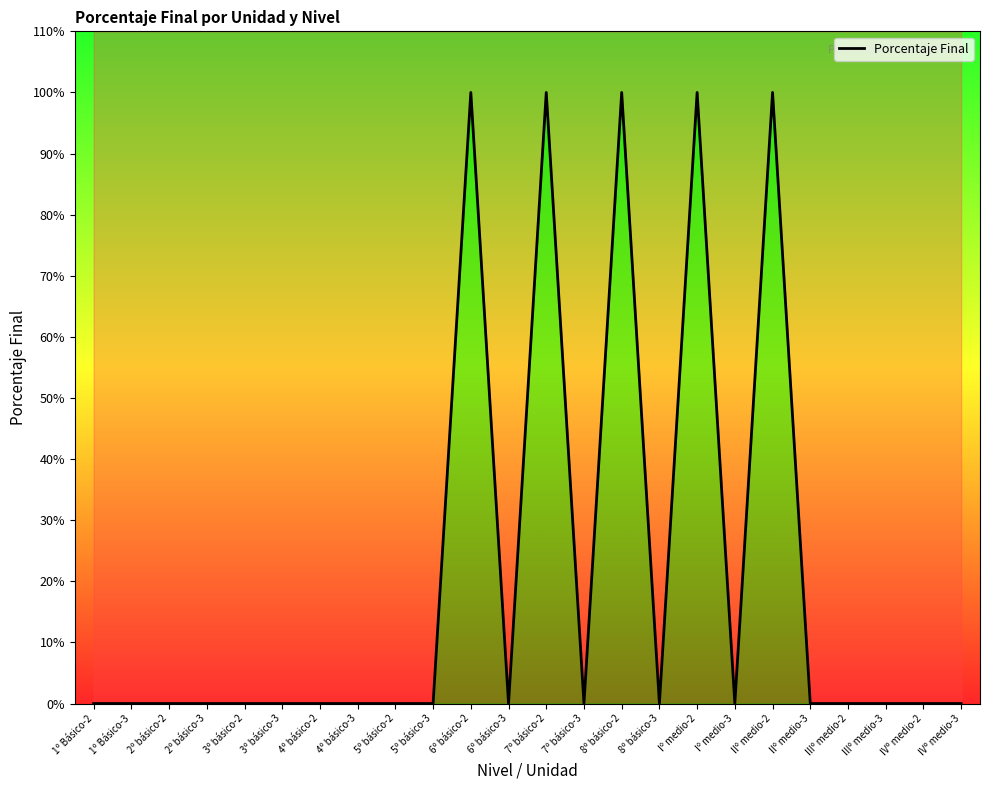

True or false: the data has more than 1 interior local peaks.

True